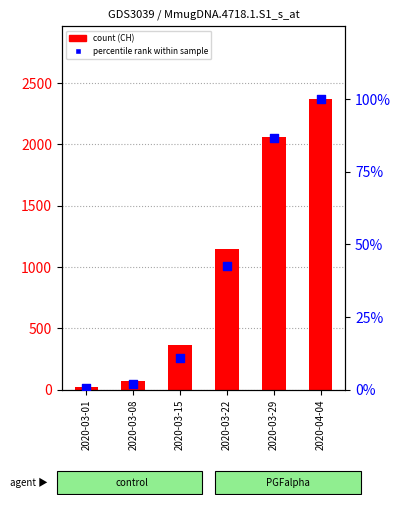

Which series has the largest total across all categories?

CH (count)